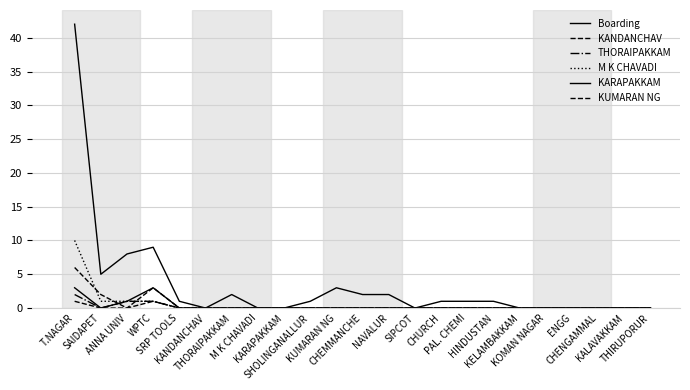

Reading left to right, transcribe all the data shown in this chart.

Boarding: 42	5	8	9	1	0	2	0	0	1	3	2	2	0	1	1	1	0	0	0	0	0	0
KANDANCHAV: 6	2	0	1	0	0	0	0	0	0	0	0	0	0	0	0	0	0	0	0	0	0	0
THORAIPAKKAM: 2	0	1	1	0	0	0	0	0	0	0	0	0	0	0	0	0	0	0	0	0	0	0
M K CHAVADI: 10	1	1	1	0	0	0	0	0	0	0	0	0	0	0	0	0	0	0	0	0	0	0
KARAPAKKAM: 3	0	1	3	0	0	0	0	0	0	0	0	0	0	0	0	0	0	0	0	0	0	0
KUMARAN NG: 1	0	0	3	0	0	0	0	0	0	0	0	0	0	0	0	0	0	0	0	0	0	0